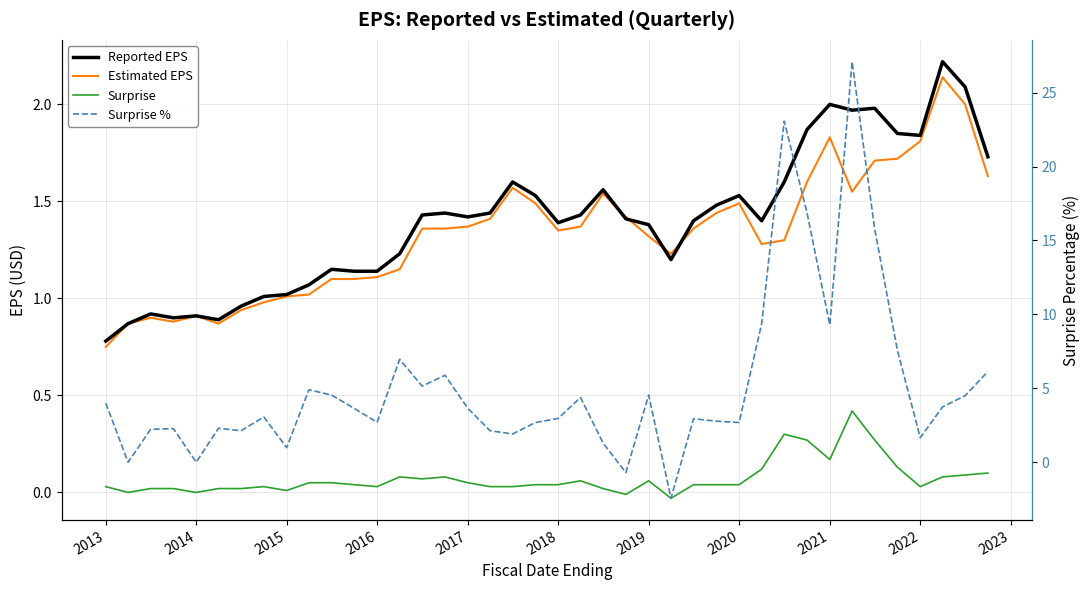

What is the minimum value shown in the chart?

-2.4